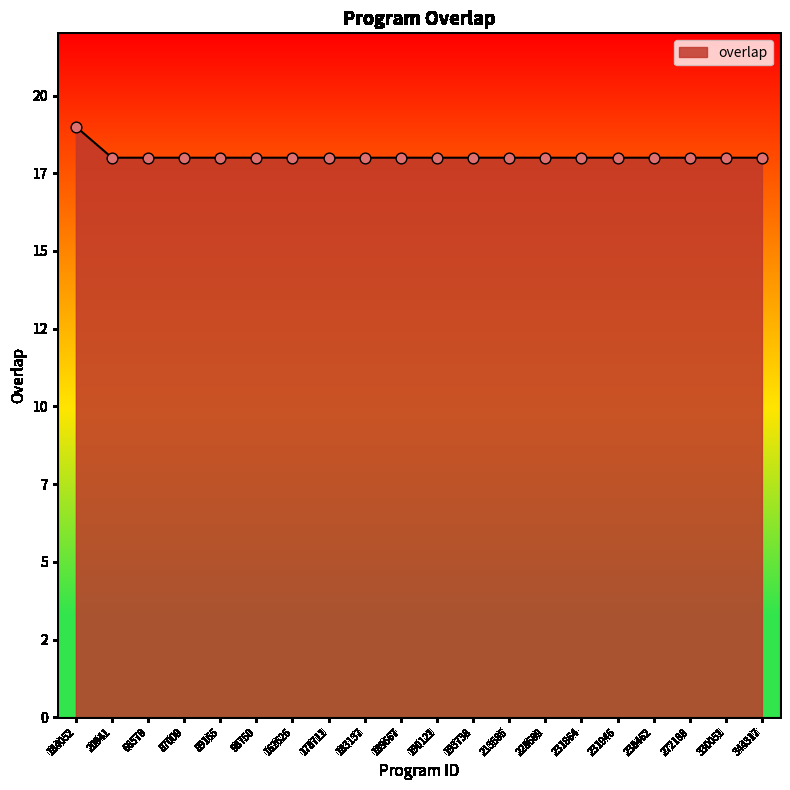

Between 193738 and 228609, which is larger?

193738